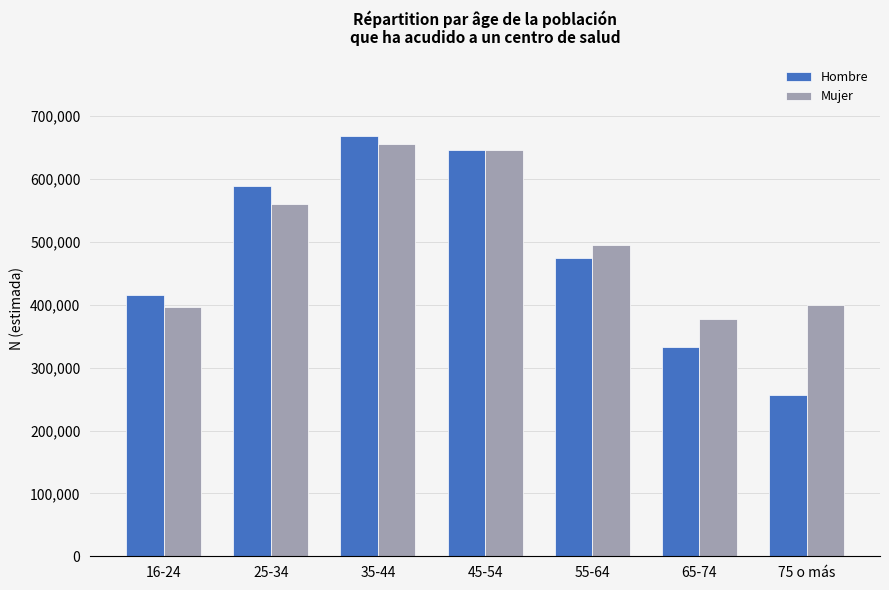

What is the label of the 4th bar from the left?

45-54